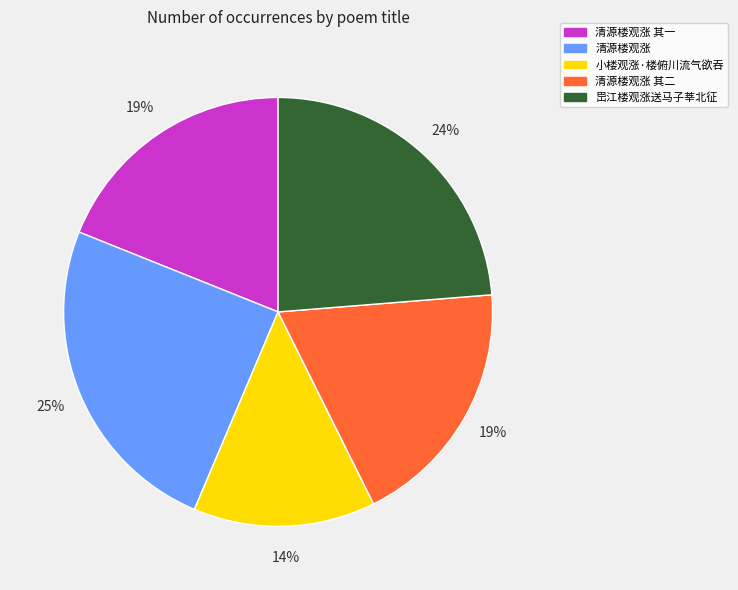

True or false: 岊江楼观涨送马子莘北征 accounts for 11% of the total.

False